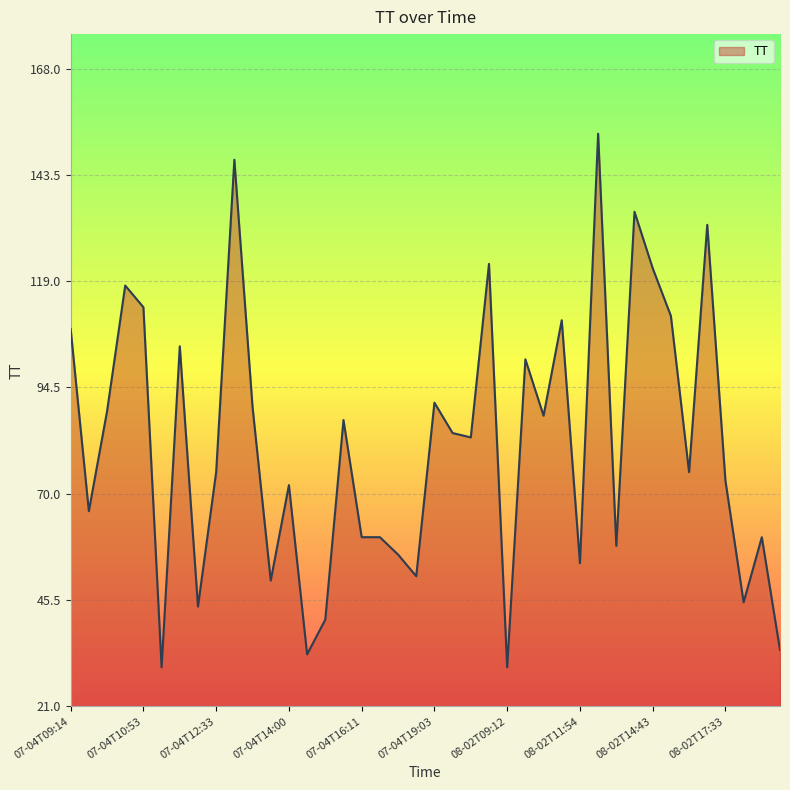

What is the difference between the maximum and minimum values?

123